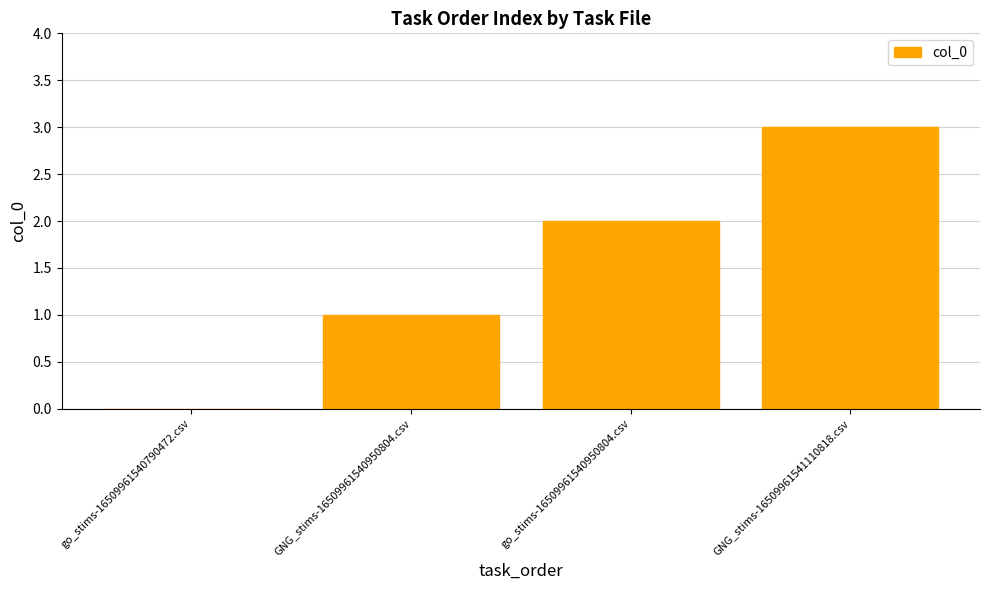

How many positive values are there?

3